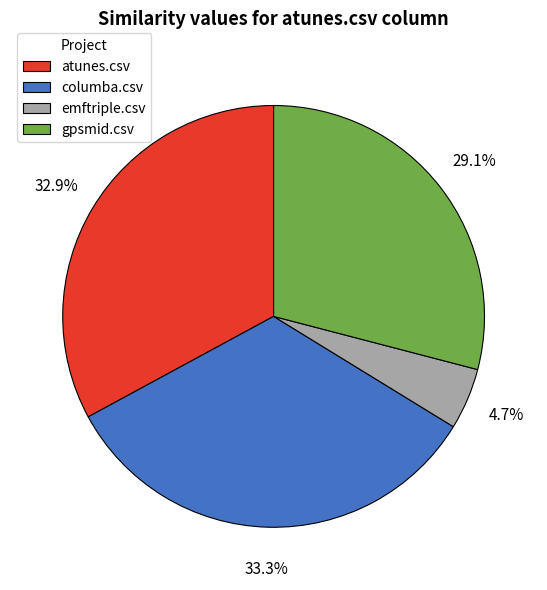

Count the number of slices in the pie.

4